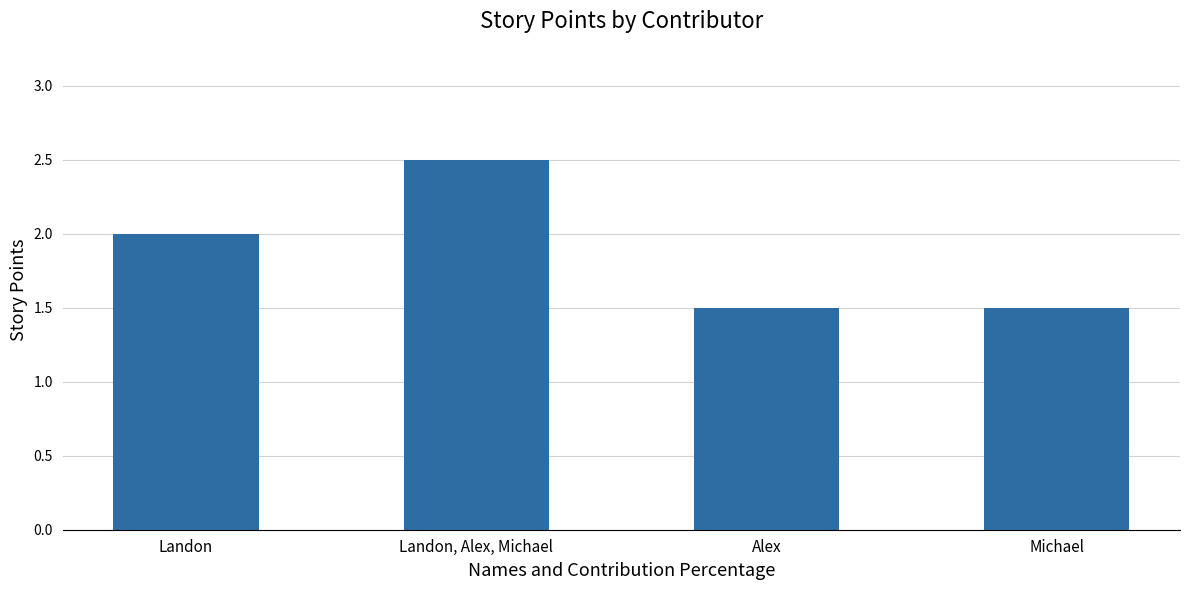

Where is the data nearest to the value 2?

Landon